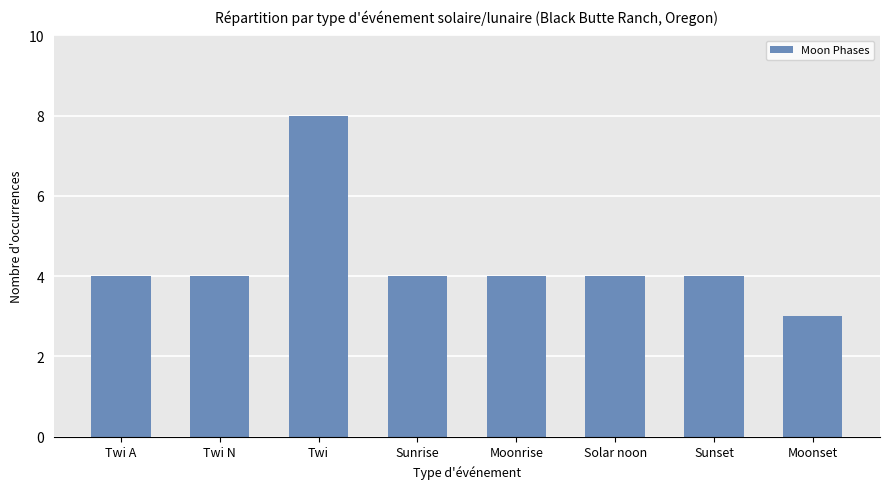

What is the approximate value at Solar noon?

4